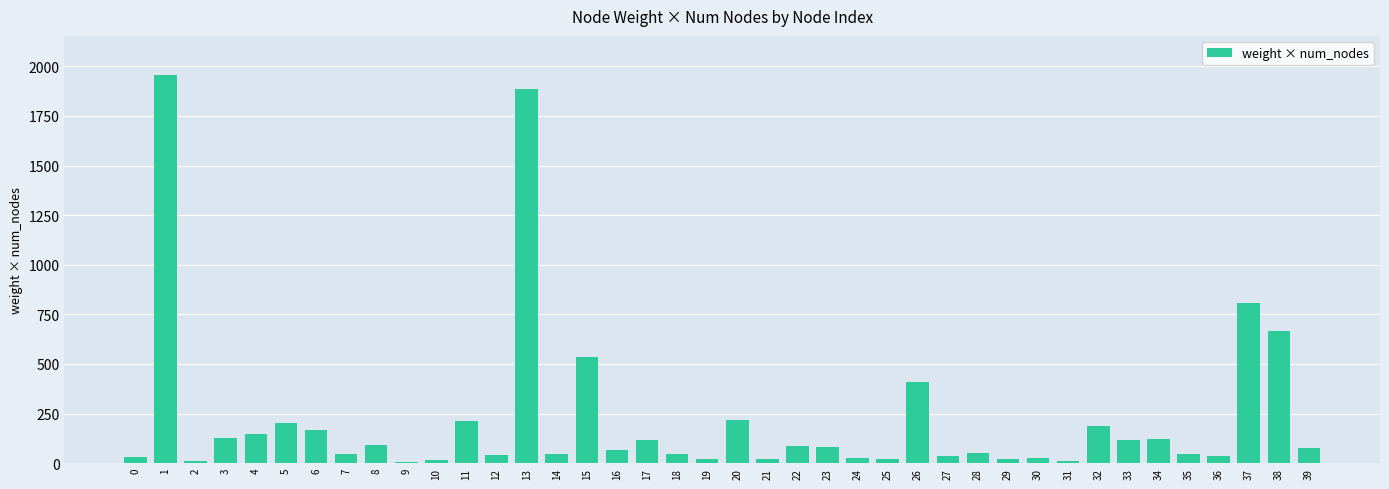

What is the change in value from 12 to 39?

+34.4